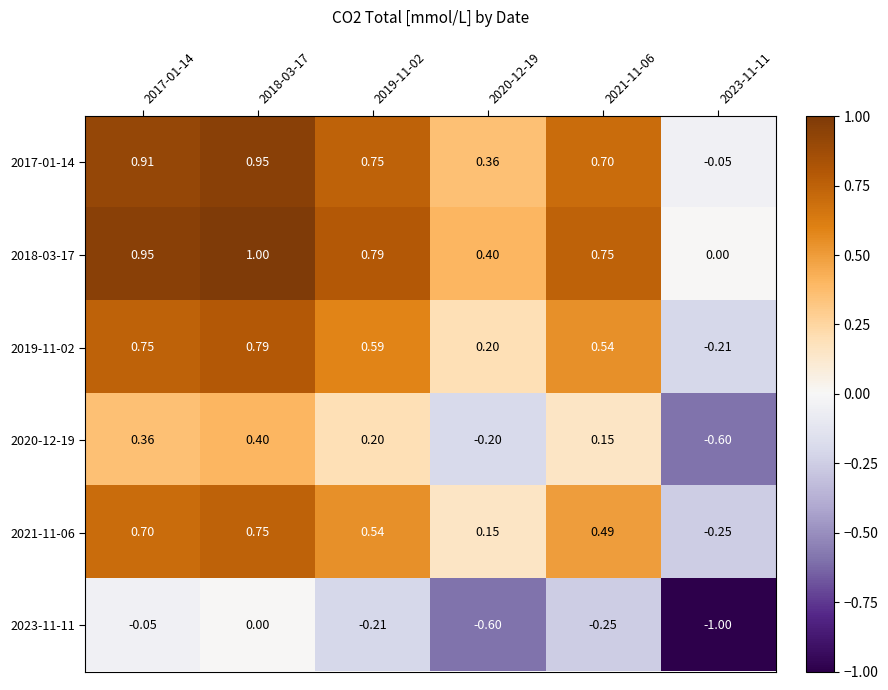

Is the value of 2018-03-17 at 2019-11-02 greater than the value of 2020-12-19 at 2017-01-14?

Yes